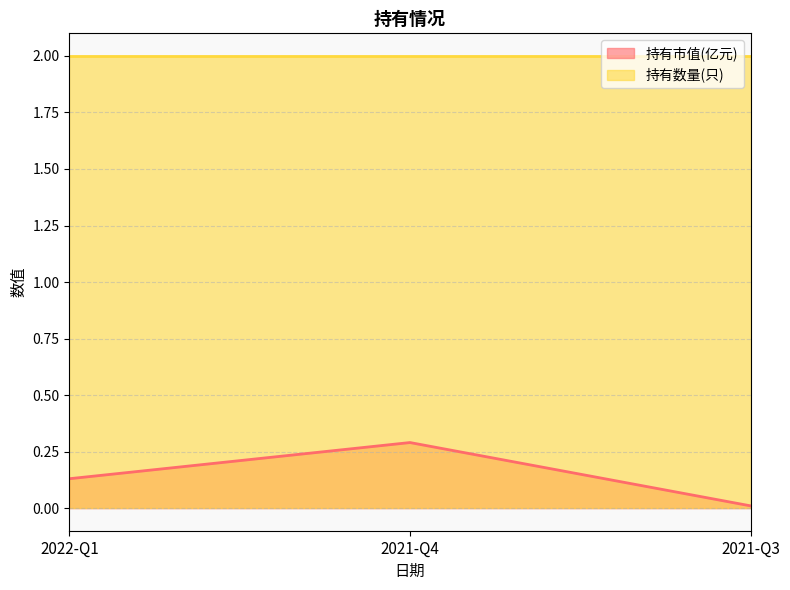

What is the label of the 3rd point from the left?

2021-Q3